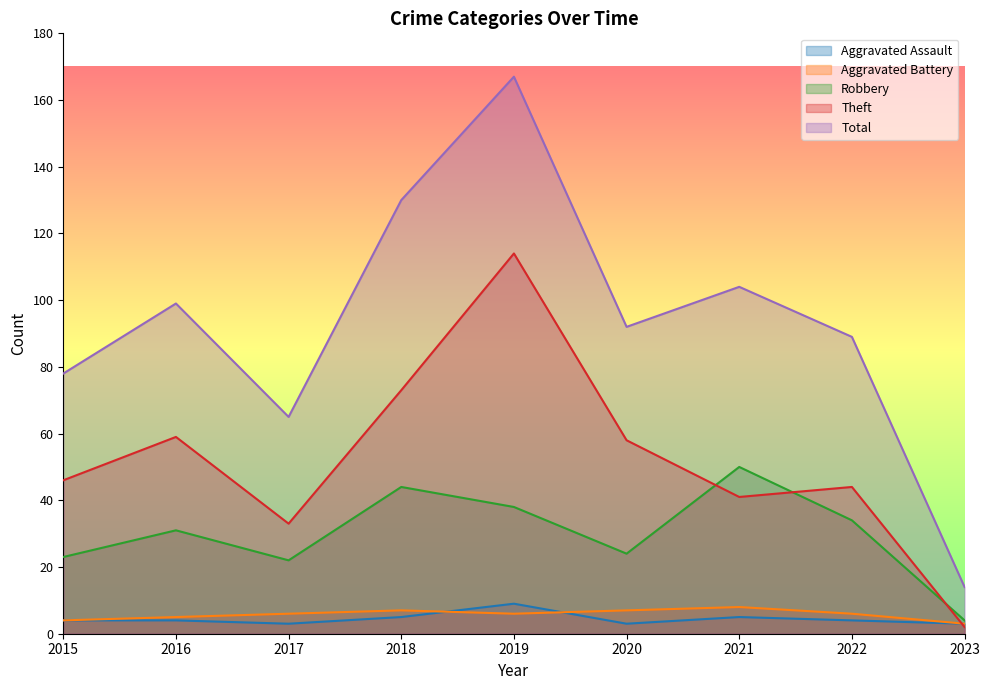

Which category has the lowest value in the Aggravated Assault series?

2017